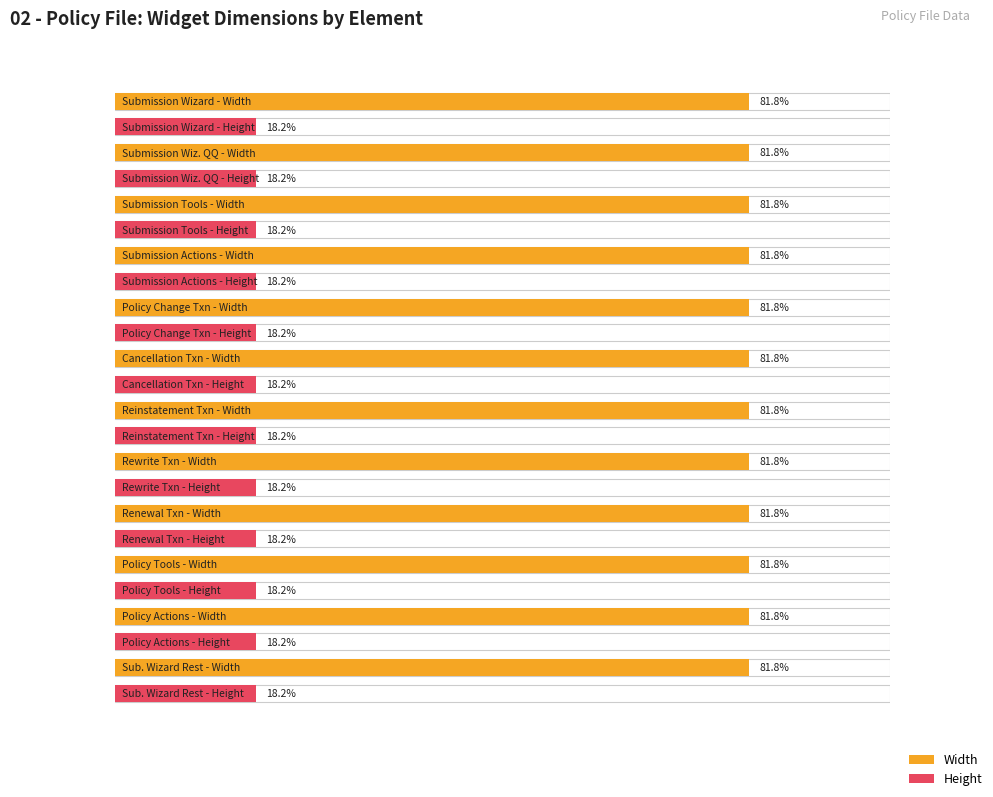

At which category is the sum across all series the highest?

Submission Wizard